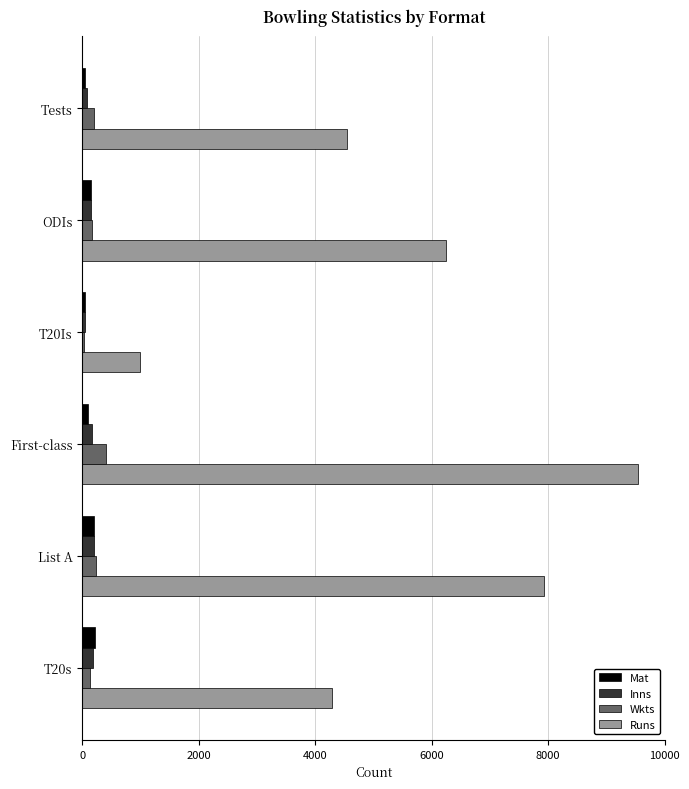

What is the difference between the maximum and minimum values in the Mat series?

174